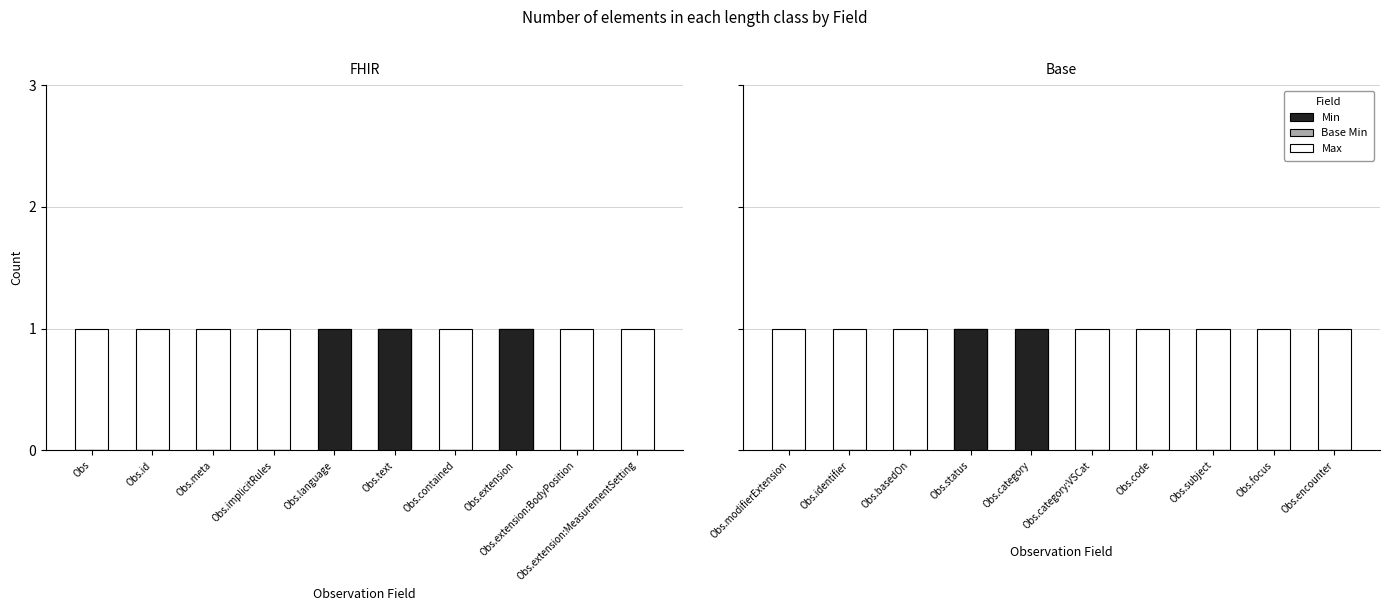

What is the maximum value for Min?

1